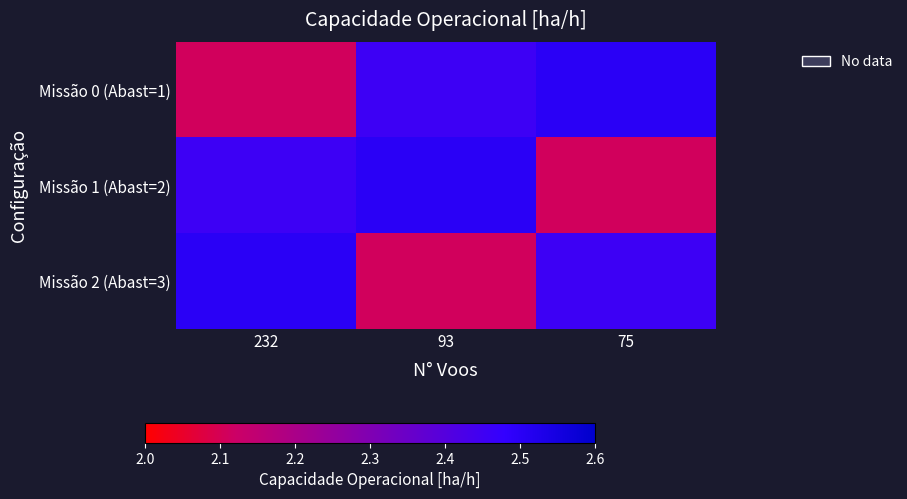

Between 232 and 93, which is larger?

93